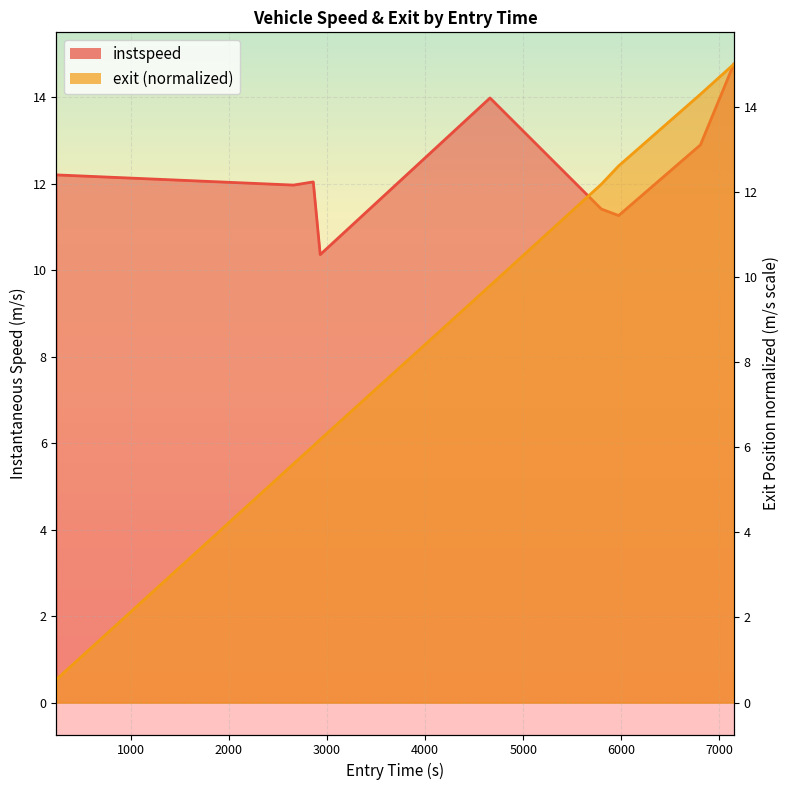

At 7145.790345558807, list the series in order from largest to smallest.

exit, instspeed